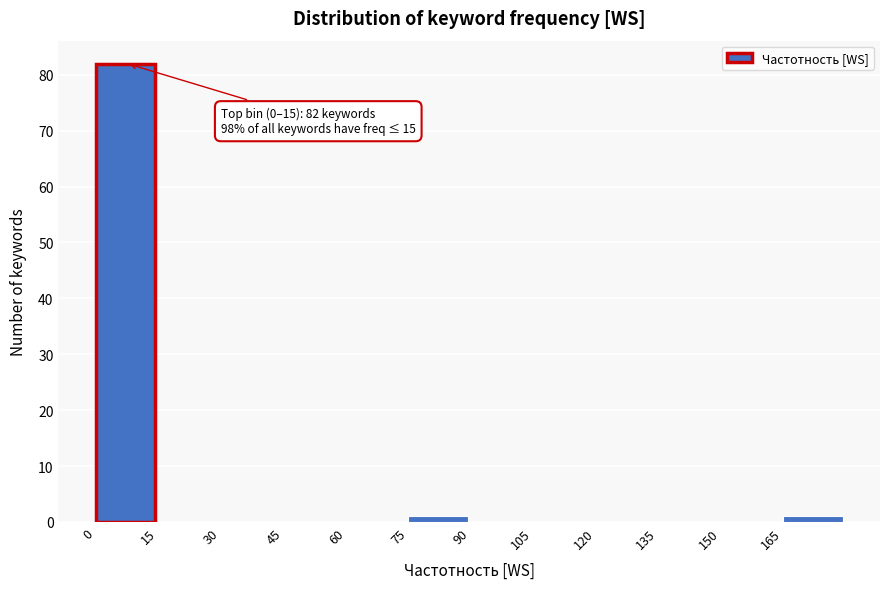

Over which range of the x-axis is the bar tallest?

0 to 15